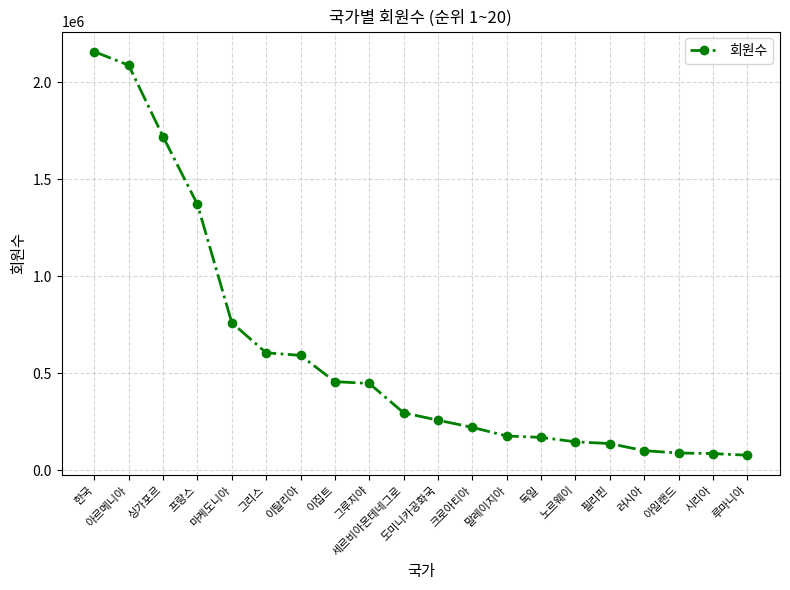

Is it true that the value at 독일 is 266979?

False